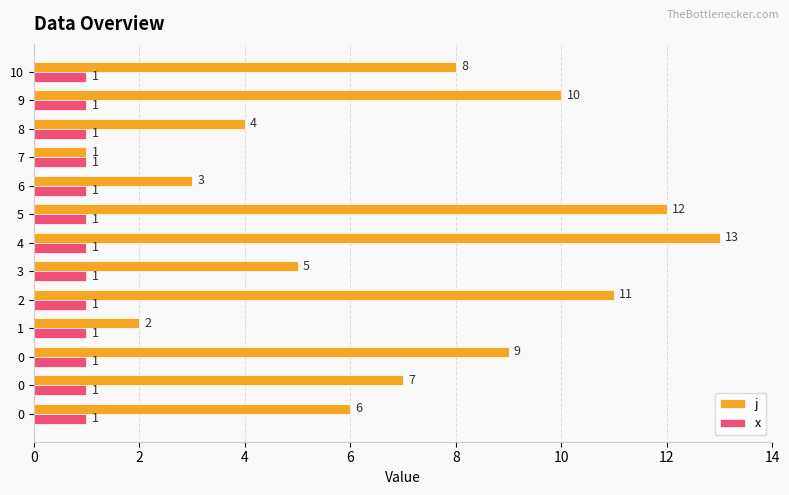

What are all the series names shown in the legend?

j, x